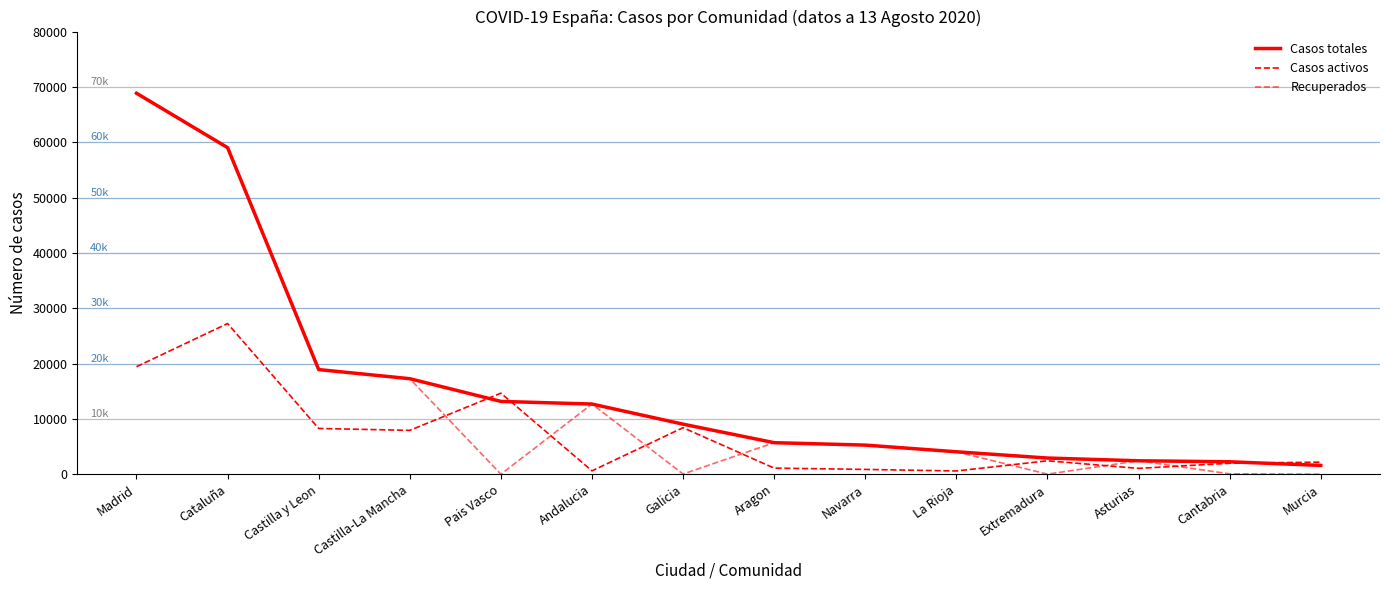

Which label corresponds to the largest value in the chart?

Madrid